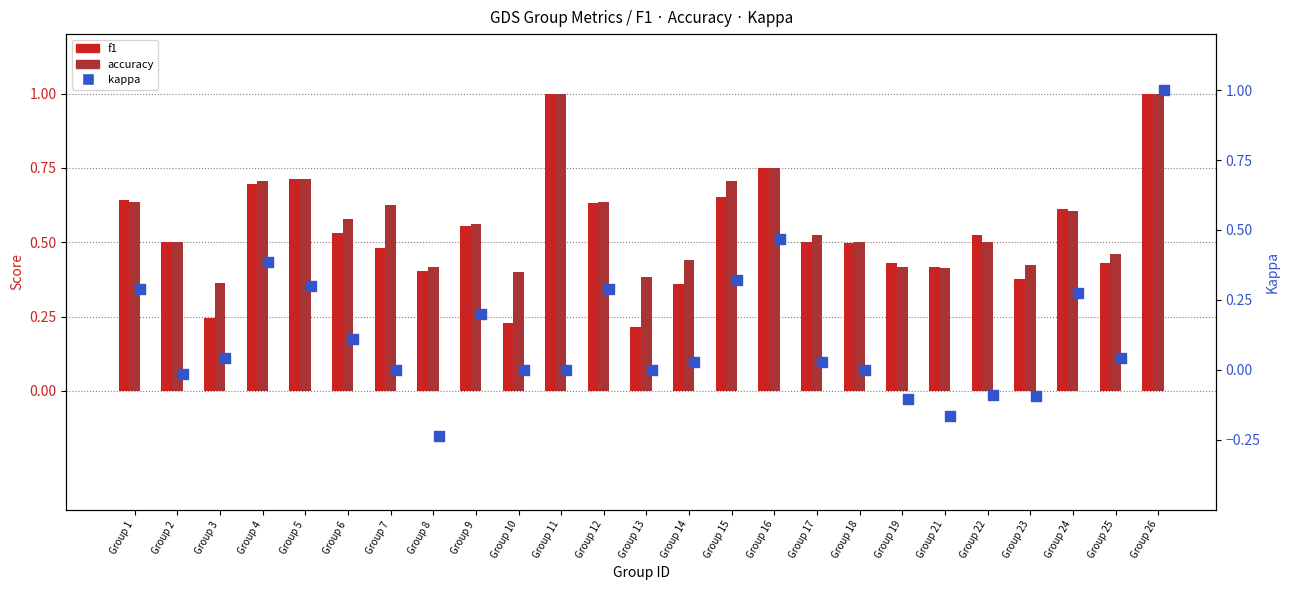

Which series has the widest spread of Y values?

kappa